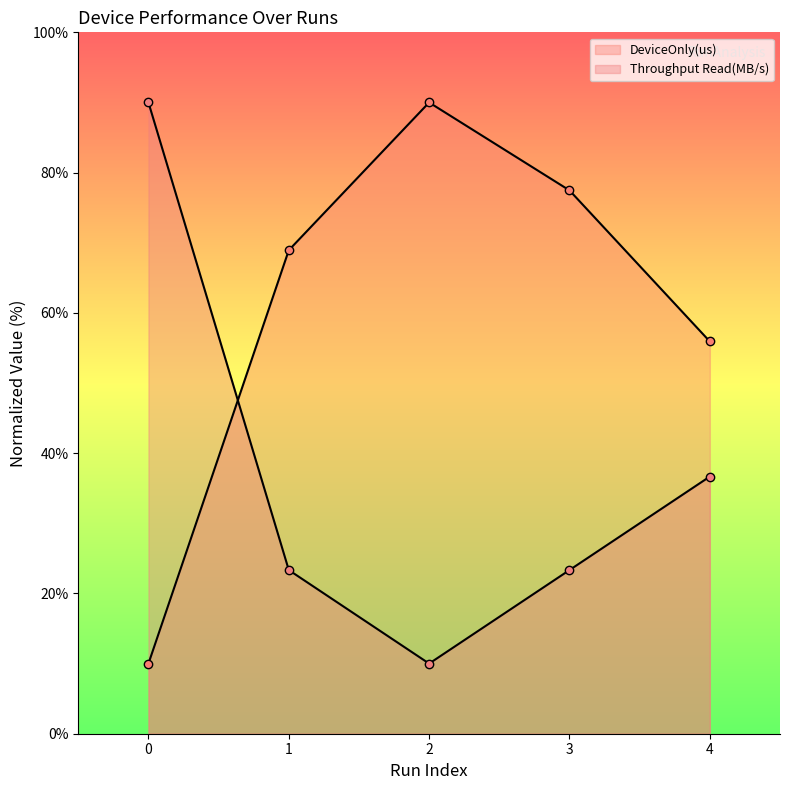

What are all the series names shown in the legend?

DeviceOnly(us), Throughput Read(MB/s)